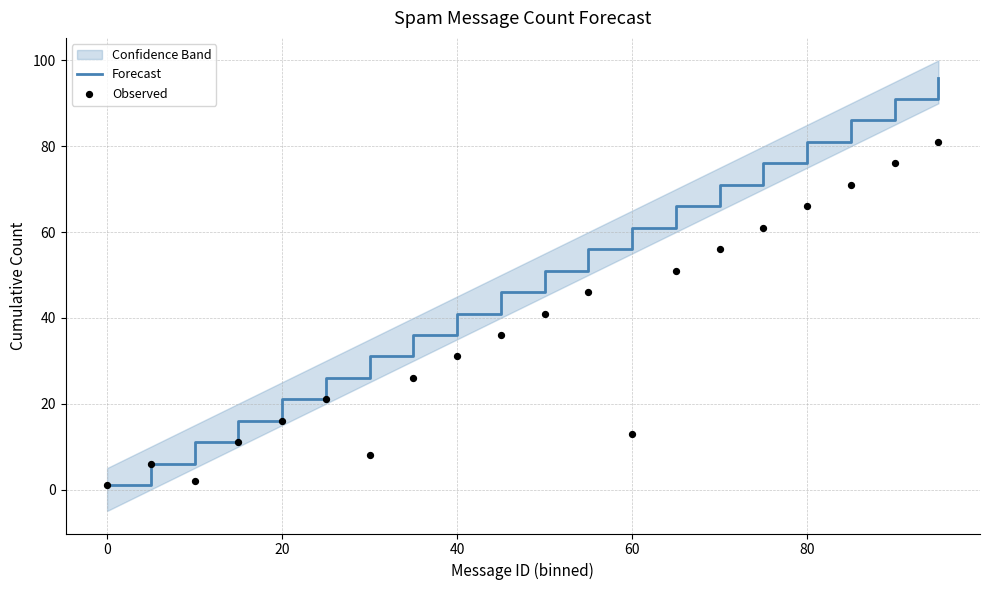

What is the highest value of the Forecast series?

96